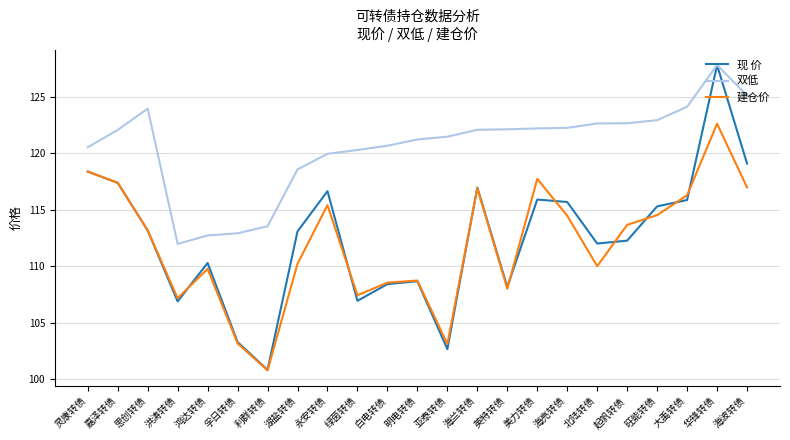

Is the value of 建仓价 at 湖盐转债 greater than the value of 双低 at 起帆转债?

No